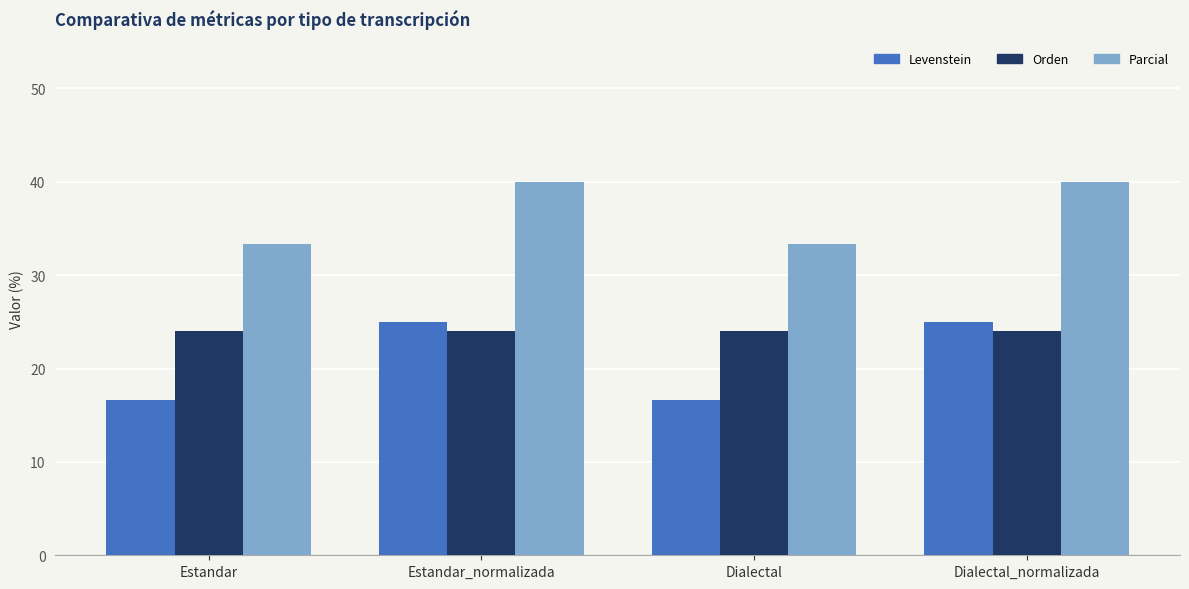

How many data points in Parcial are less than 40?

2